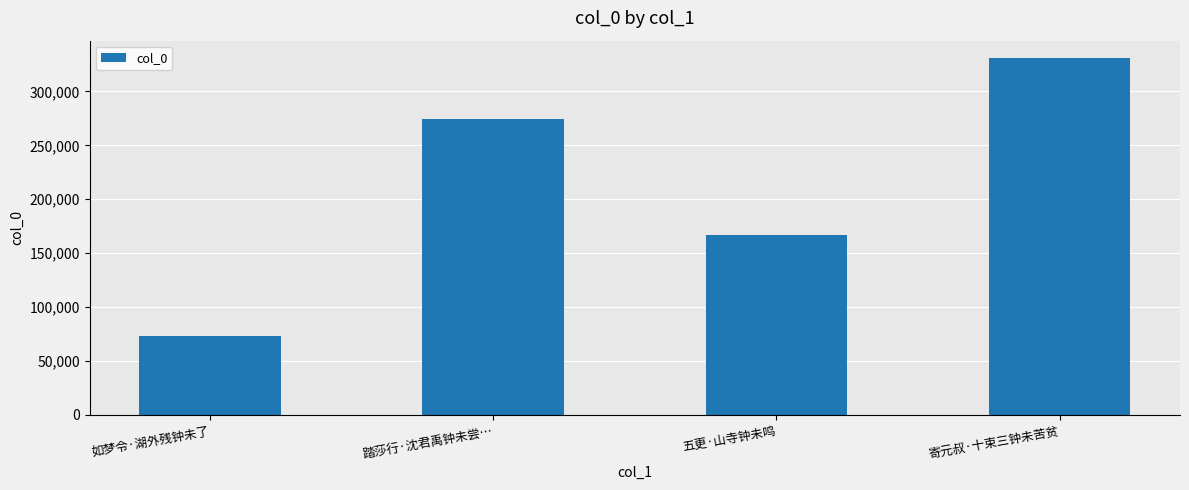

List the labels in order of value, smallest first.

如梦令·湖外残钟未了, 五更·山寺钟未鸣, 踏莎行·沈君禹钟未尝…, 寄元叔·十束三钟未苦贫